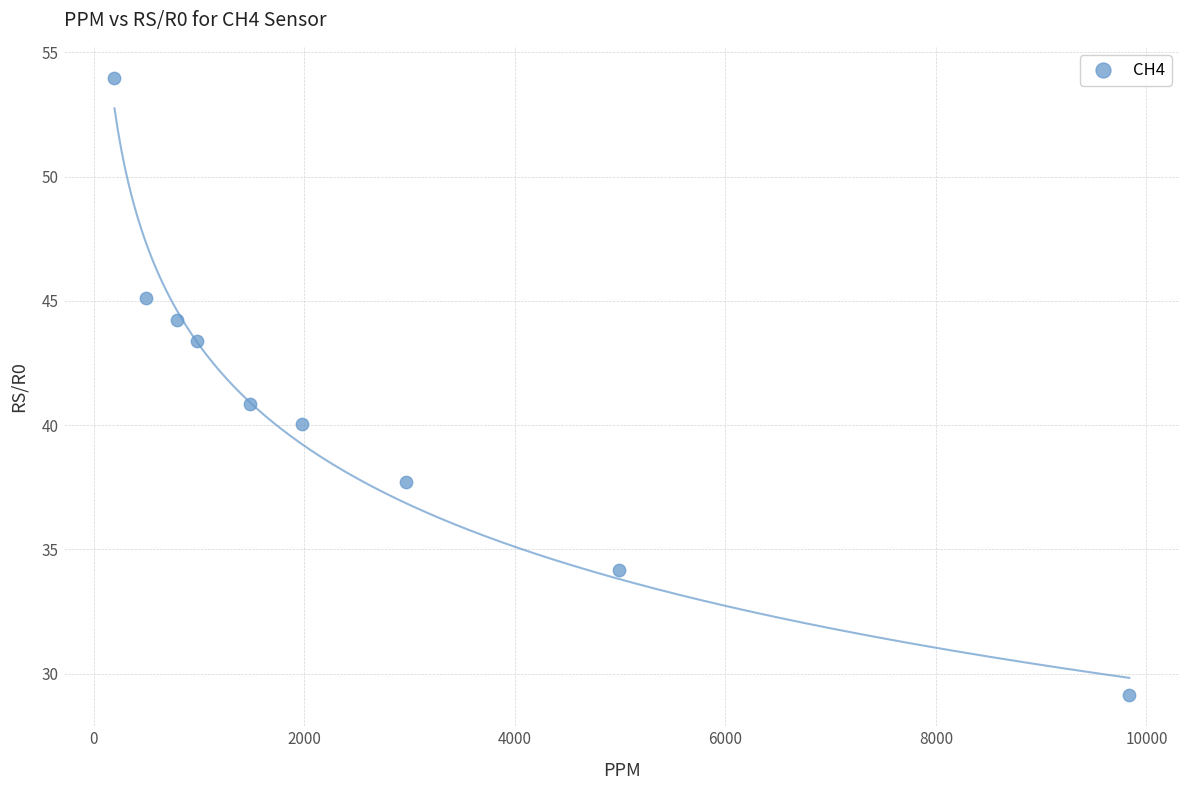

What is the average Y value?

41.0